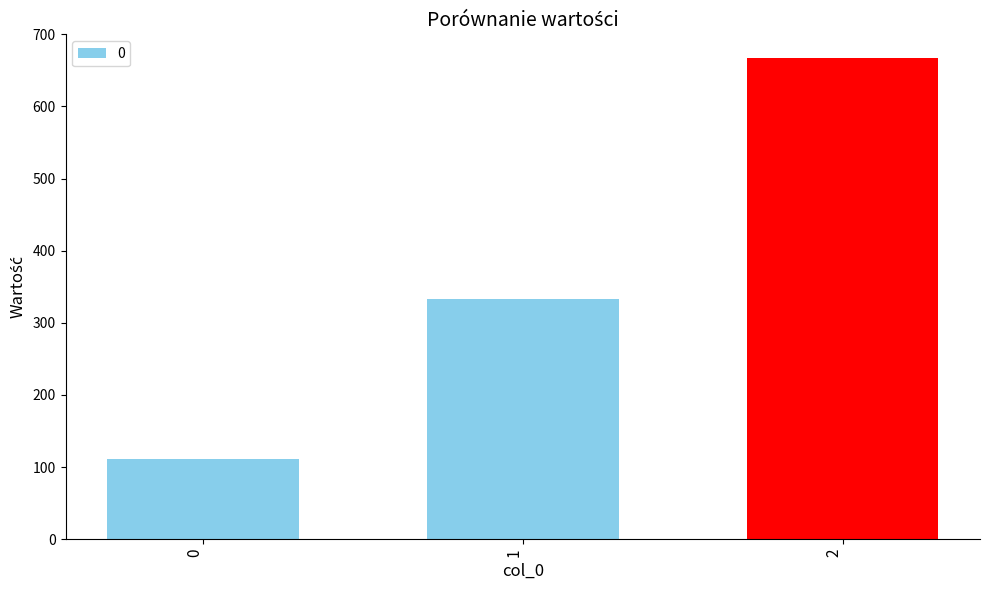

How many bars are there in total?

3